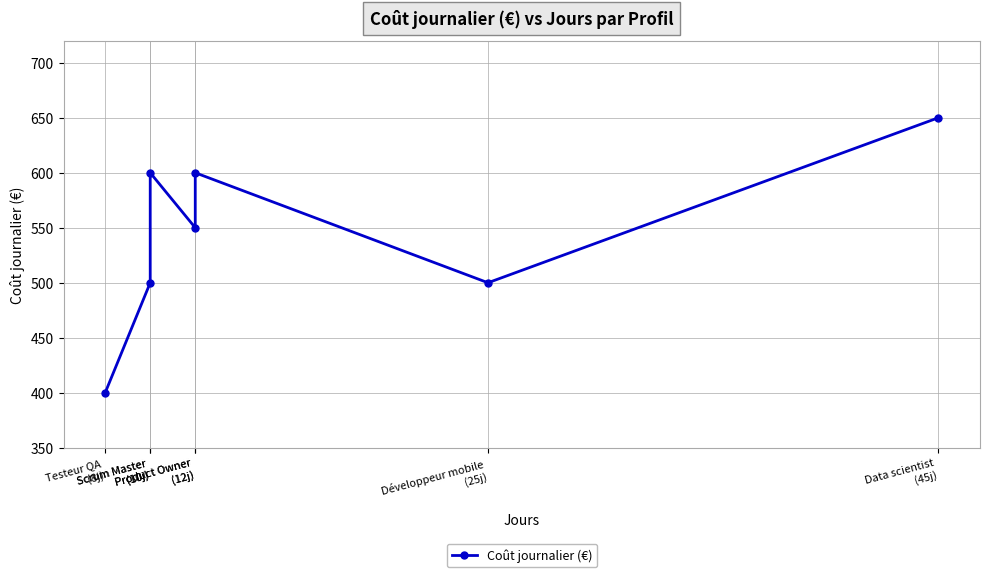

What is the minimum value shown in the chart?

400